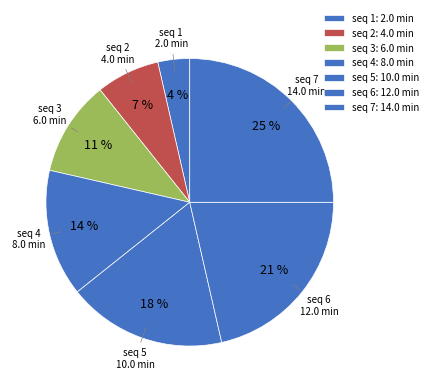

Count the number of slices in the pie.

7